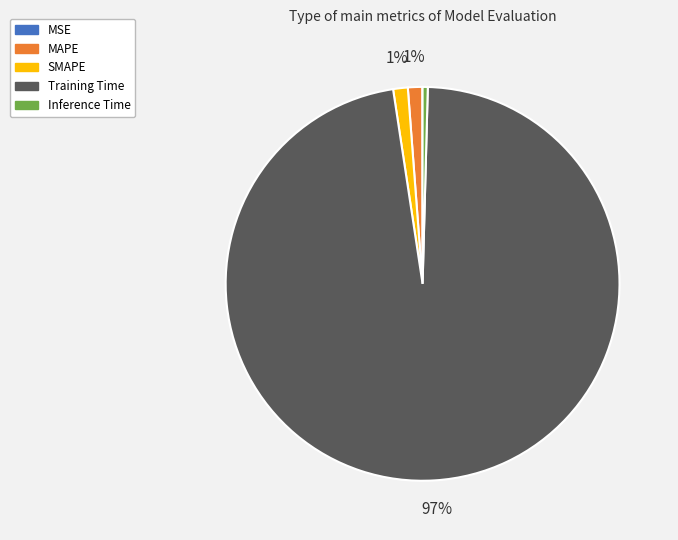

Which category has the biggest portion of the pie?

Training Time